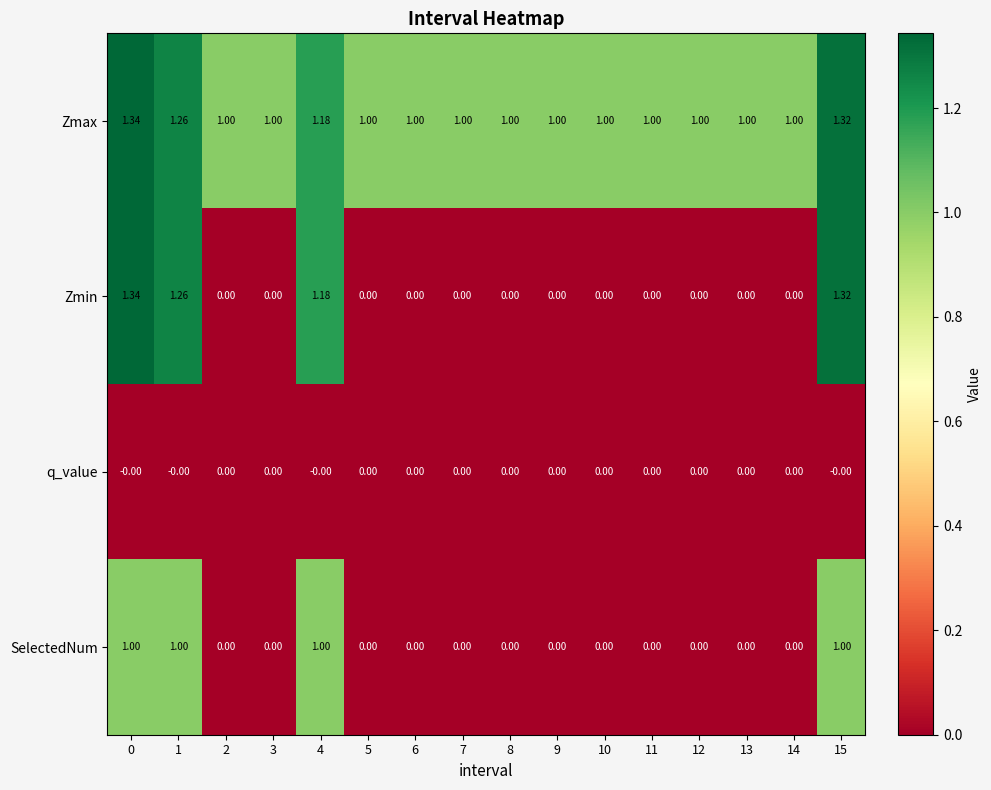

What is the total value across all series at 2?

1.0